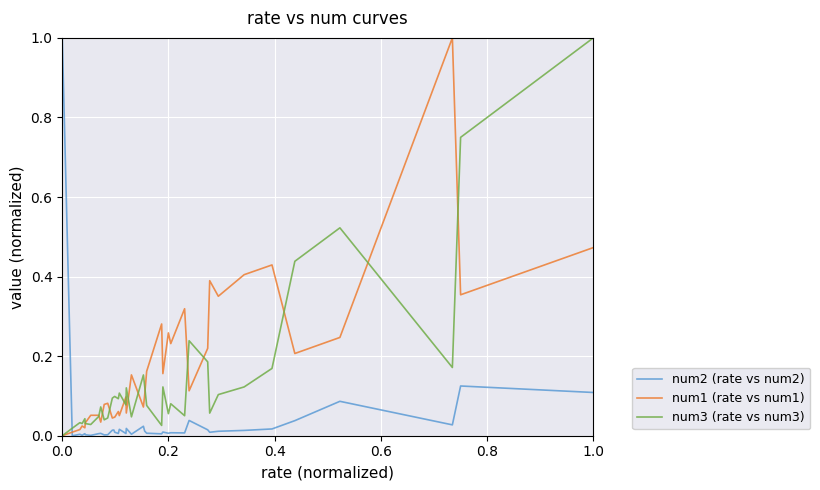

True or false: num1 (rate vs num1) has more than 0 points higher than both neighbors.

True